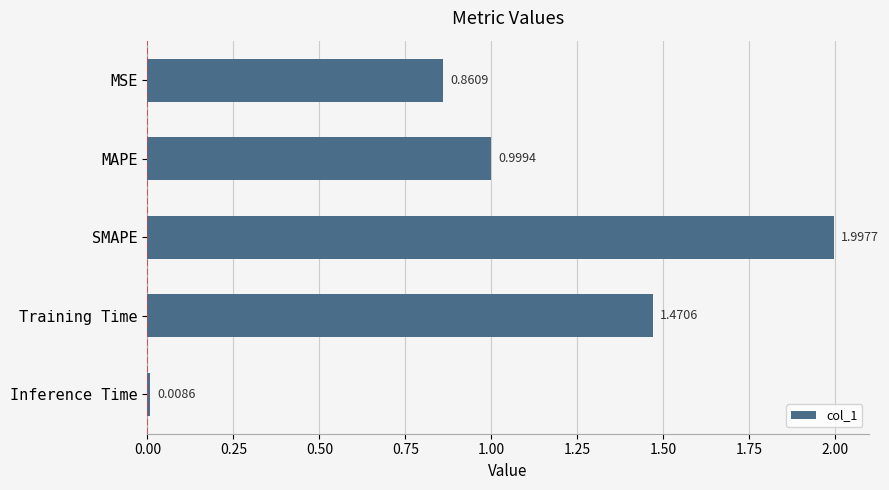

What is the average value?

1.1